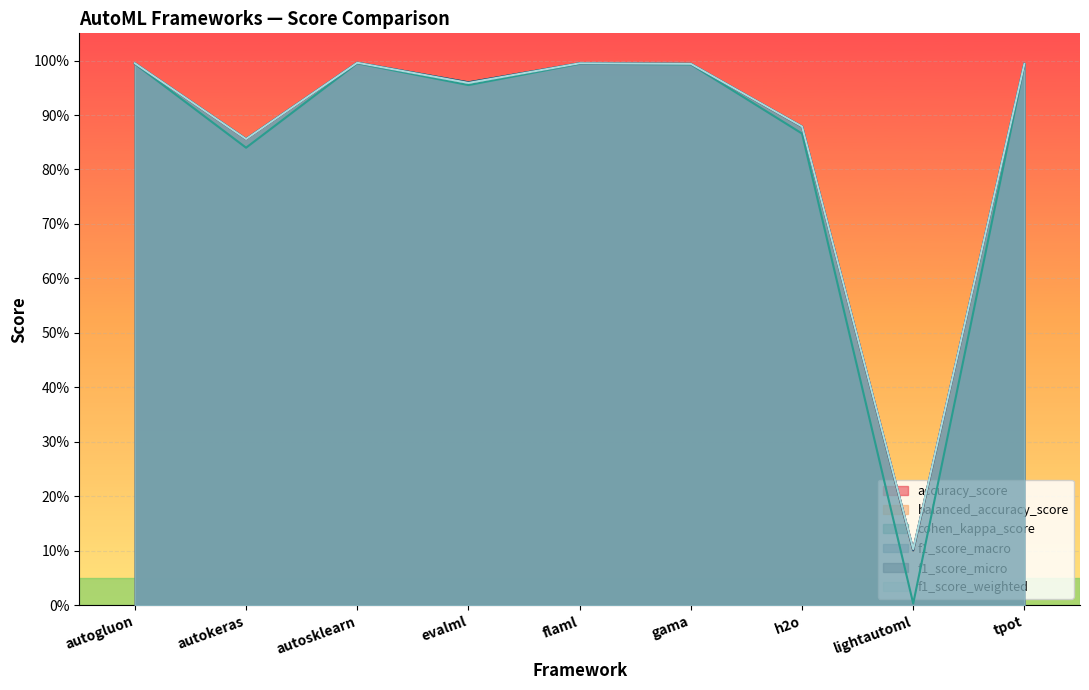

How many distinct data groups are displayed?

6